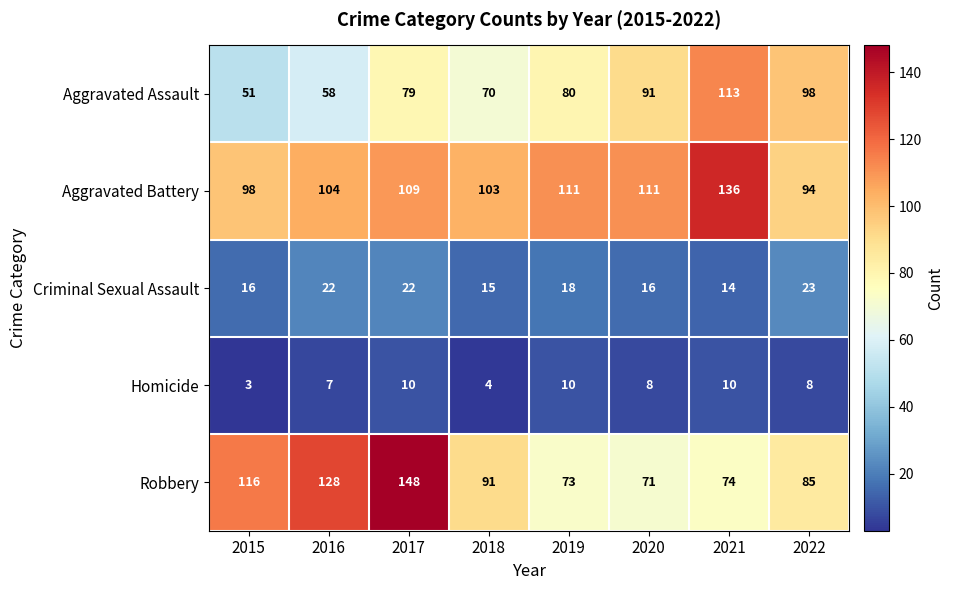

Which series has the largest range (max minus min)?

Robbery